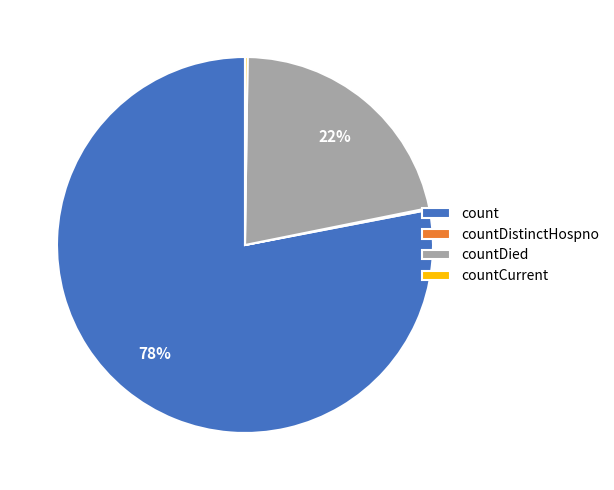

What is the largest slice in the pie chart?

count